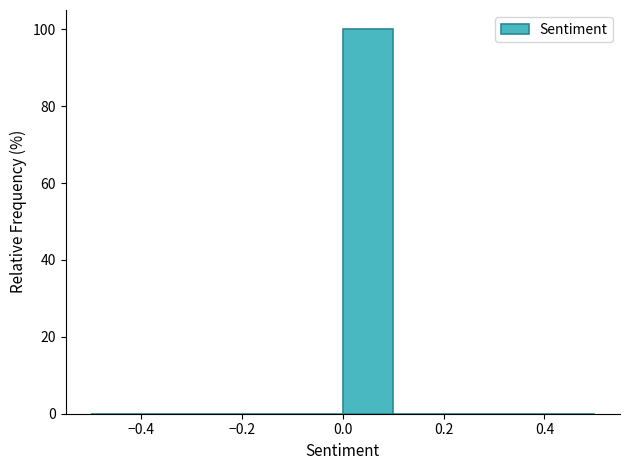

How tall is the bar that spans 0.0 to 0.1 on the x-axis? The values are not printed on the chart, so give them approximately, as read against the axis.

100